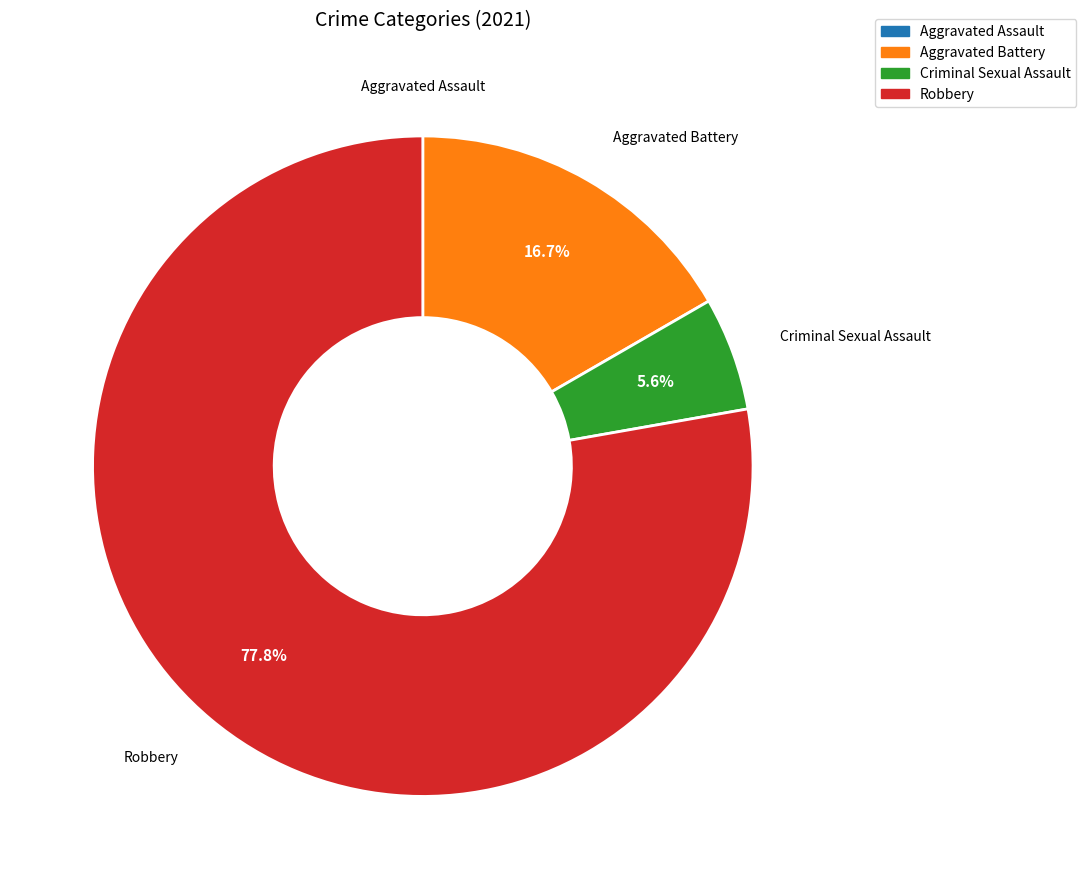

To the nearest percent, what percentage of the pie is Robbery?

78%